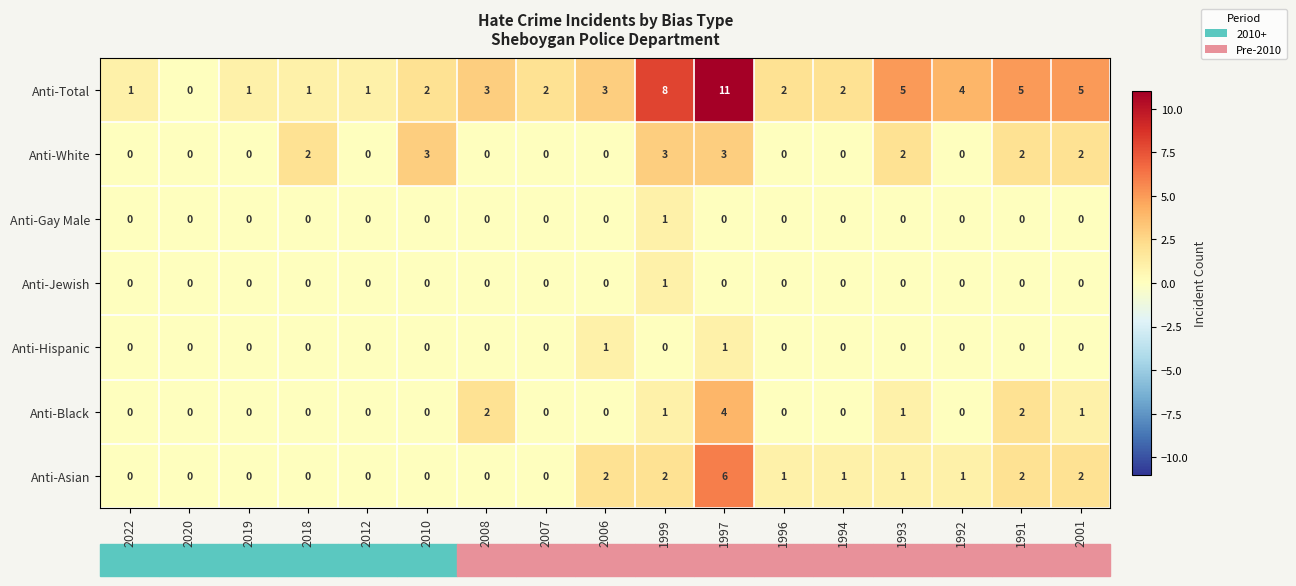

How many positive values does the Anti-Black series have?

6